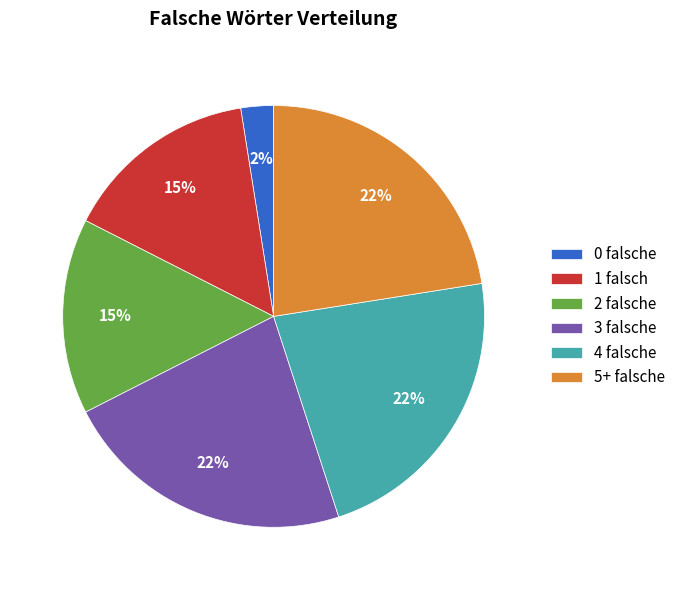

To the nearest percent, what is the average slice percentage?

17%